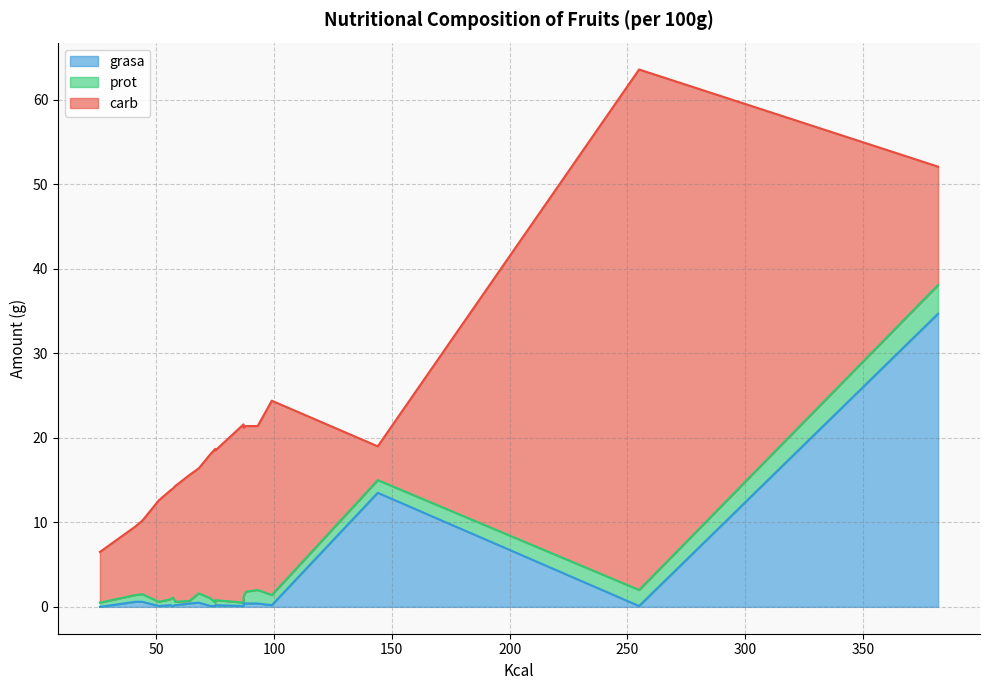

Count the number of data series in this chart.

3